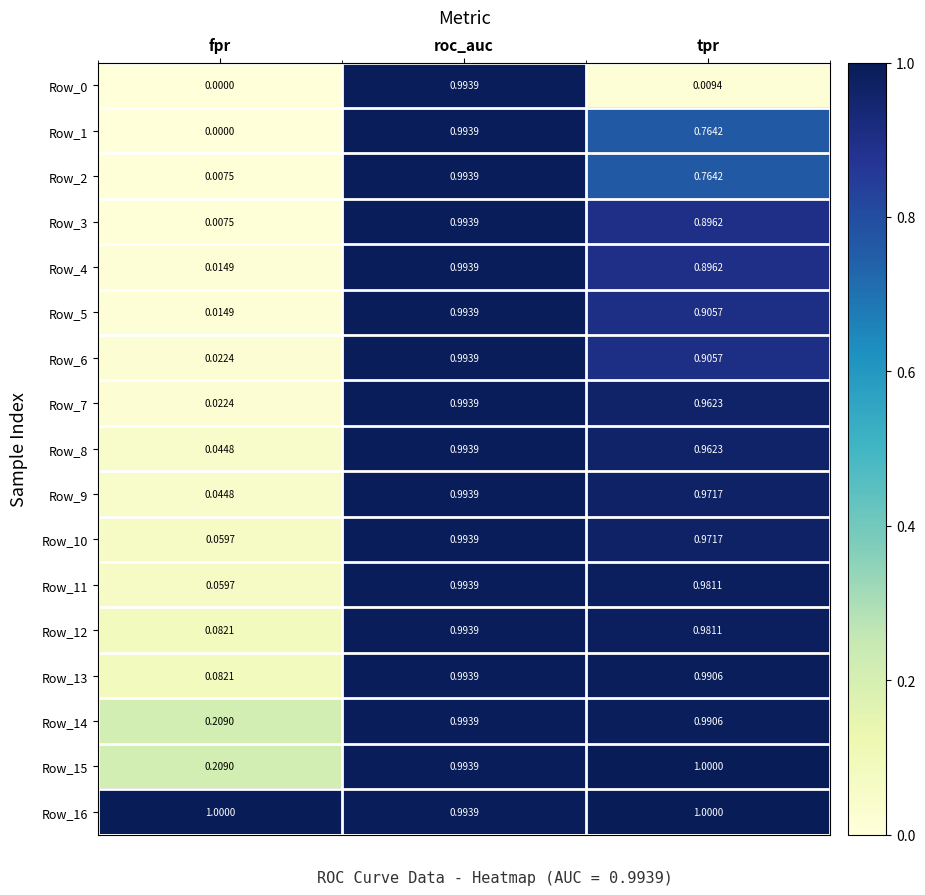

List the labels in order of Row_6 value, largest first.

roc_auc, tpr, fpr